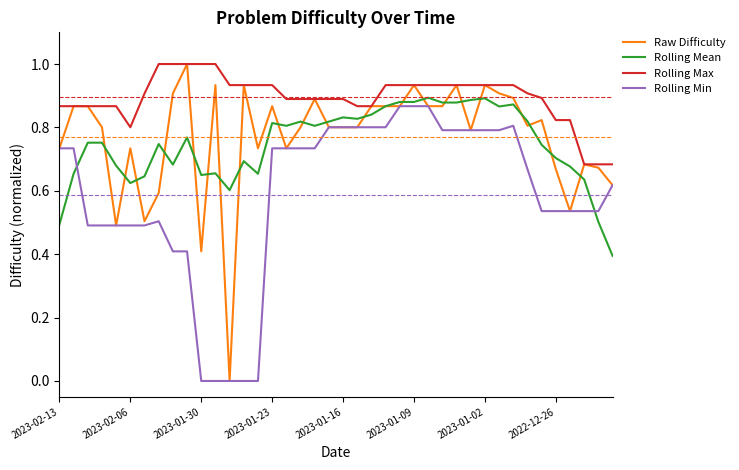

Which series has the largest total across all categories?

Rolling Max